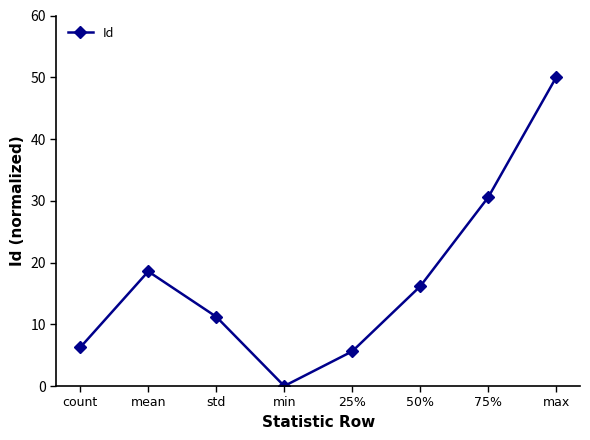

What is the greatest value displayed?

50.0